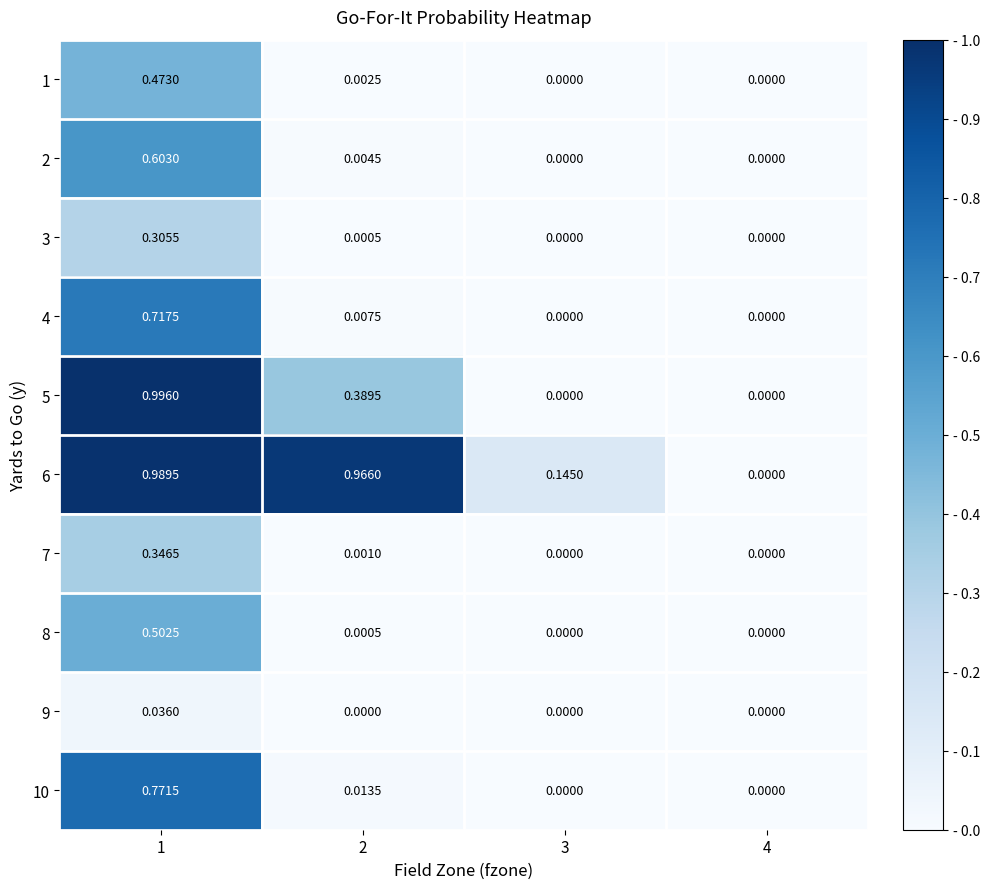

How many data points does each series have?

4